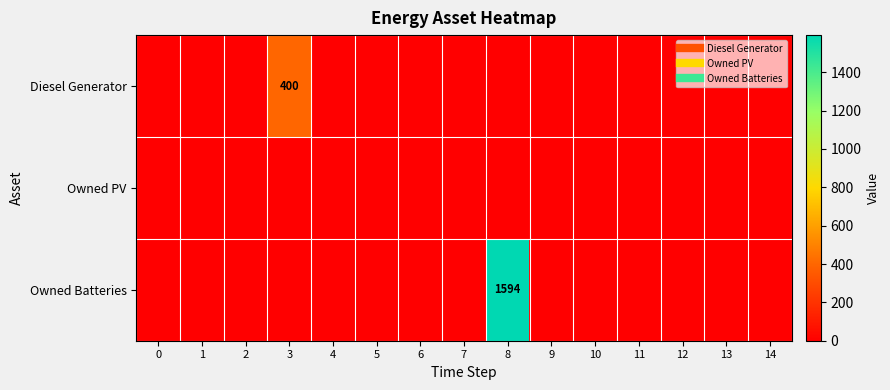

Is it true that Owned Batteries equals 1594 at 8?

True